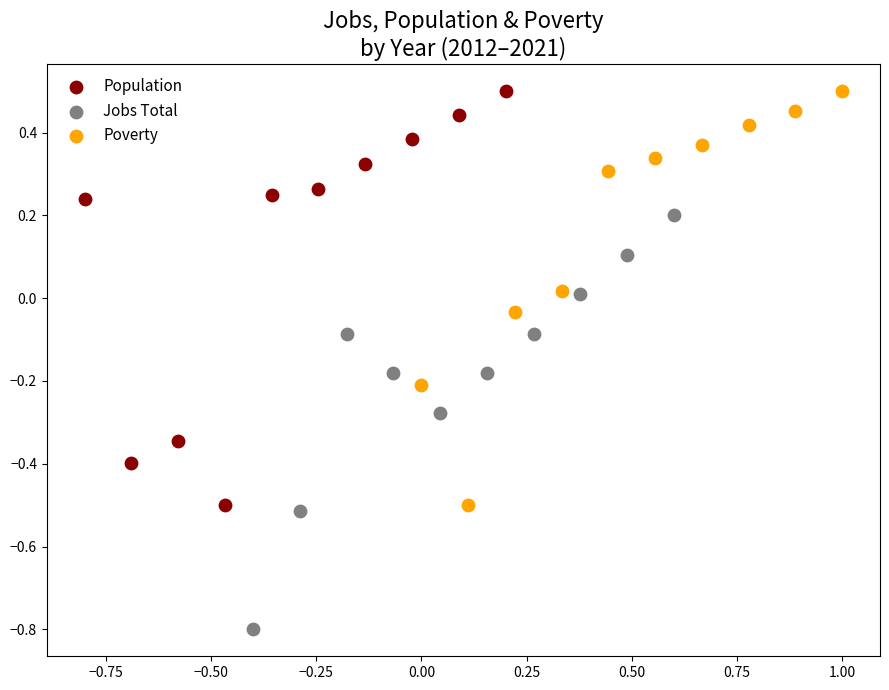

Which series contains the lowest Y value?

Jobs Total